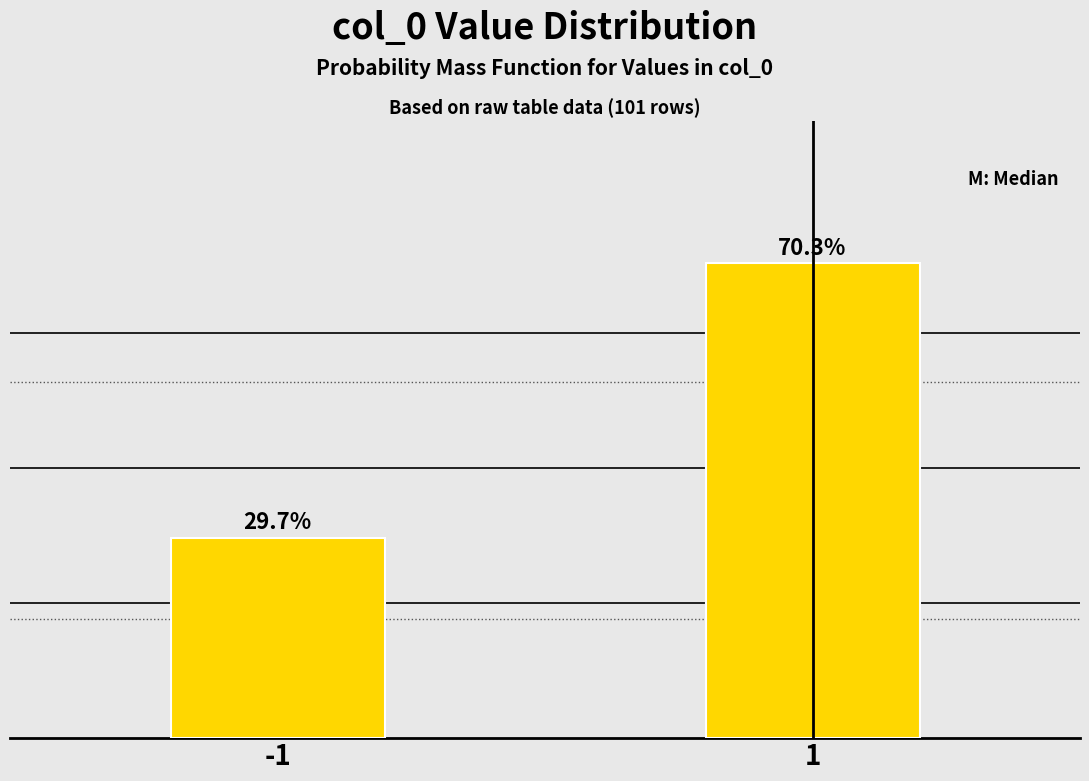

List the labels in order of value, smallest first.

-1, 1